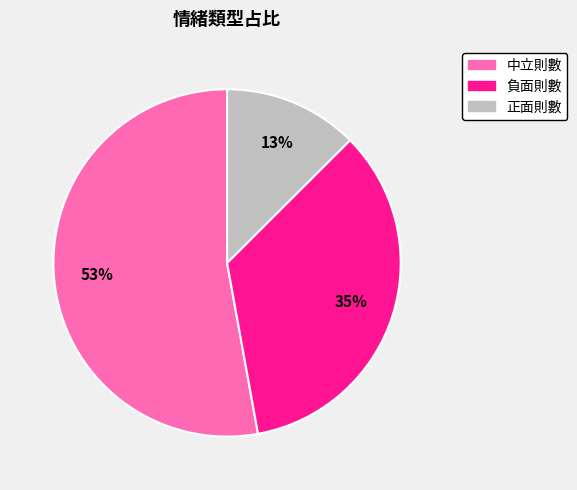

Count the number of slices in the pie.

3